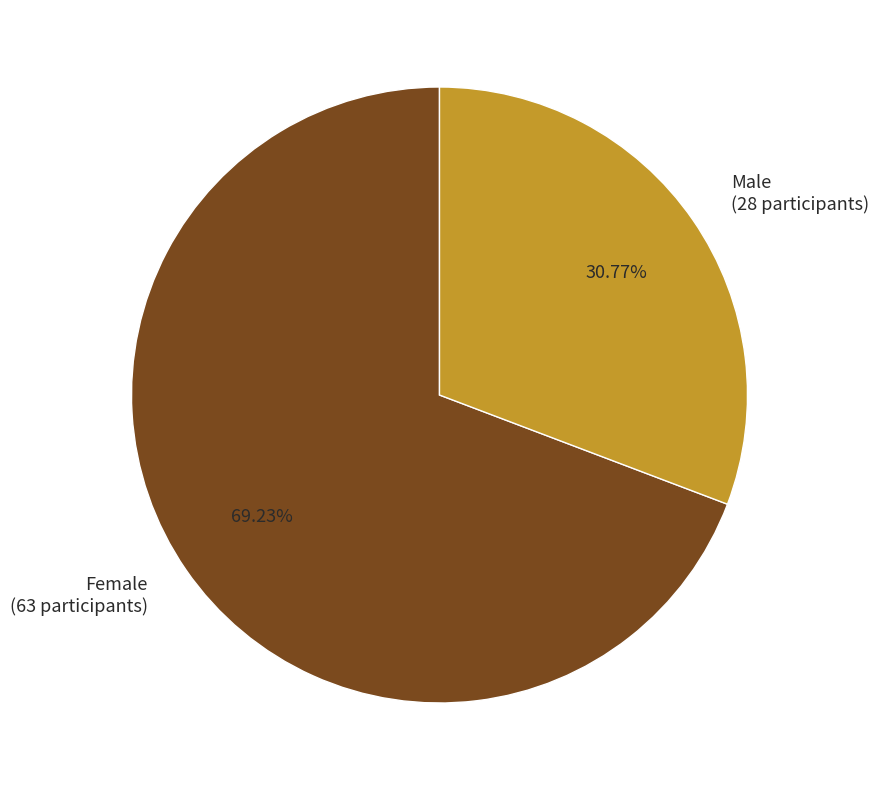

To the nearest percent, what is the average slice percentage?

50%